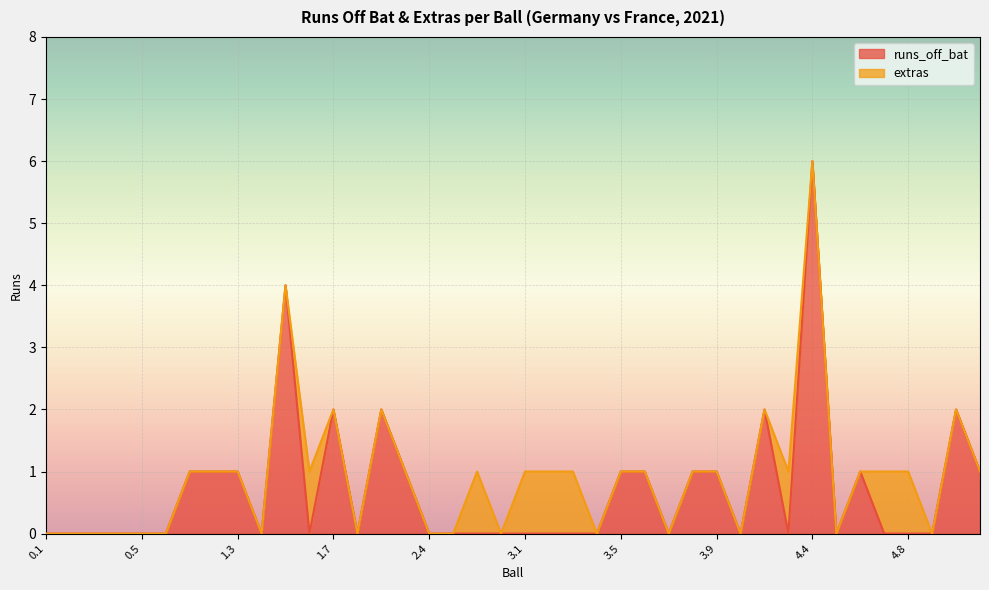

The chart shows a value of 6 at 4.4. True or false?

True